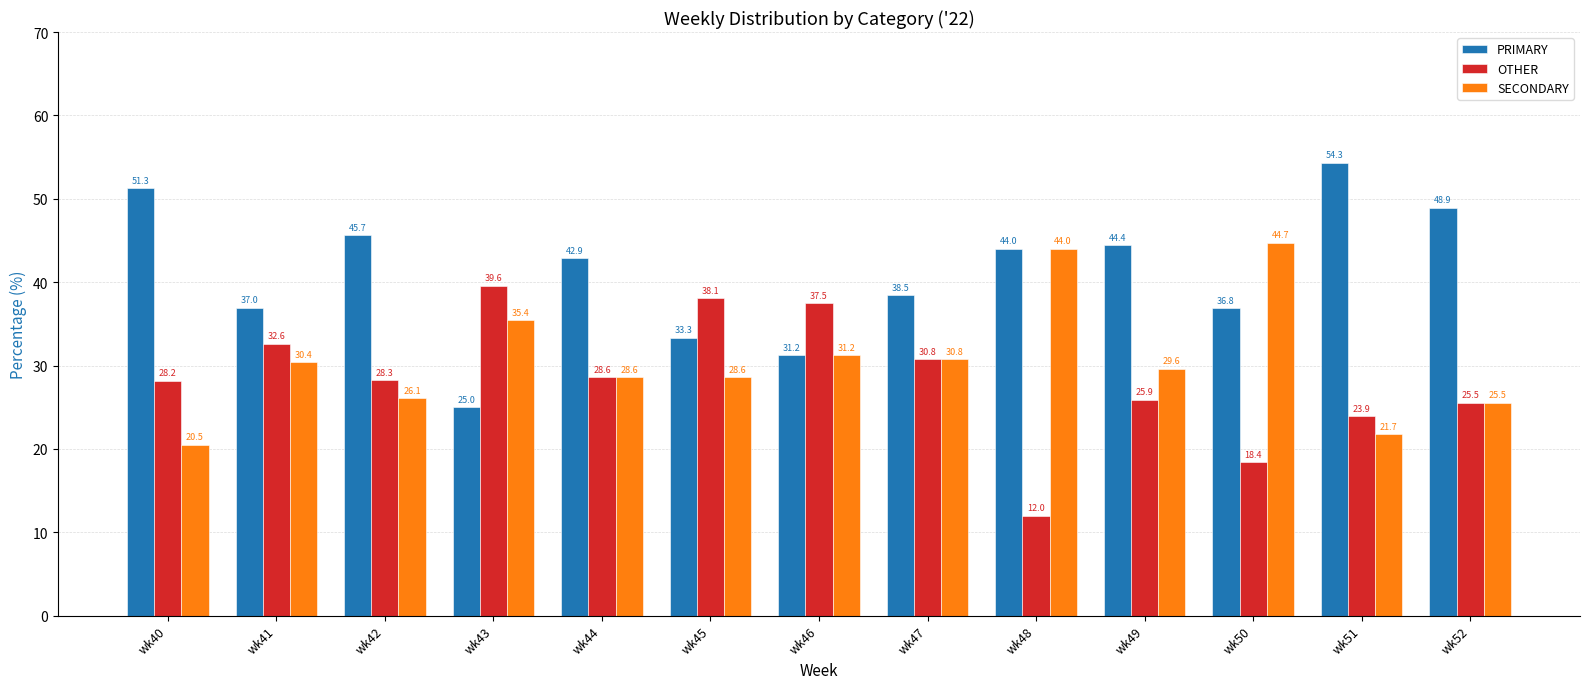

What are all the series names shown in the legend?

PRIMARY, OTHER, SECONDARY